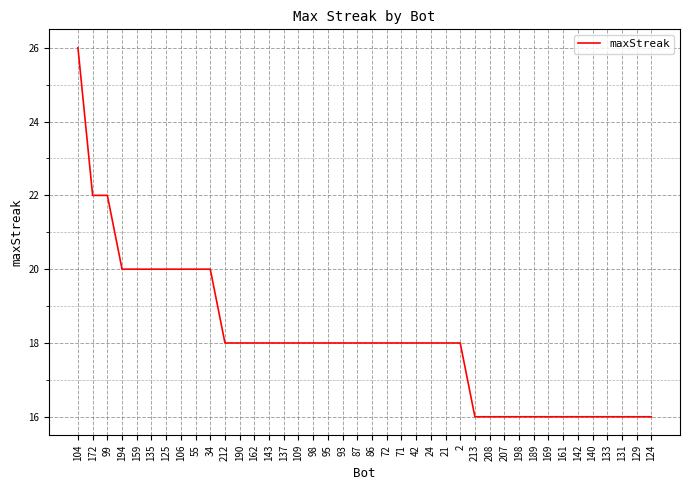

What position from the right is 172?

39